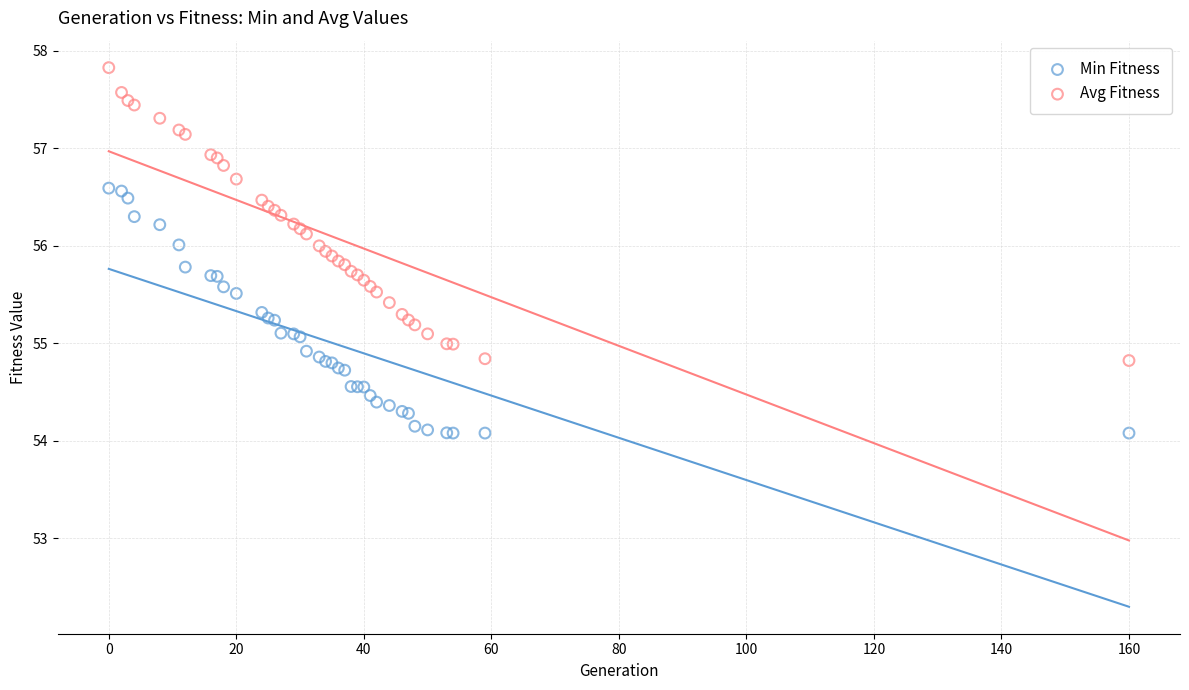

Which series contains the highest Y value?

Avg Fitness